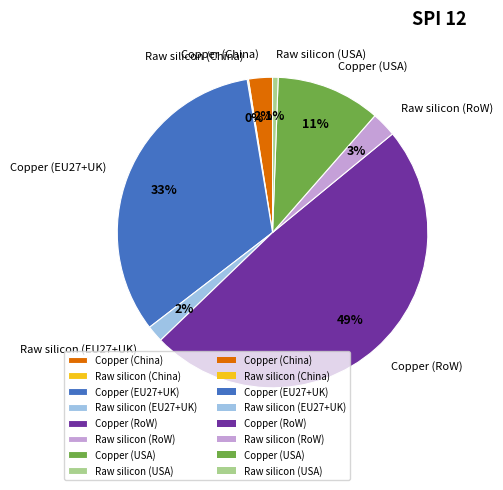

Is there any slice that represents more than half of the pie?

No